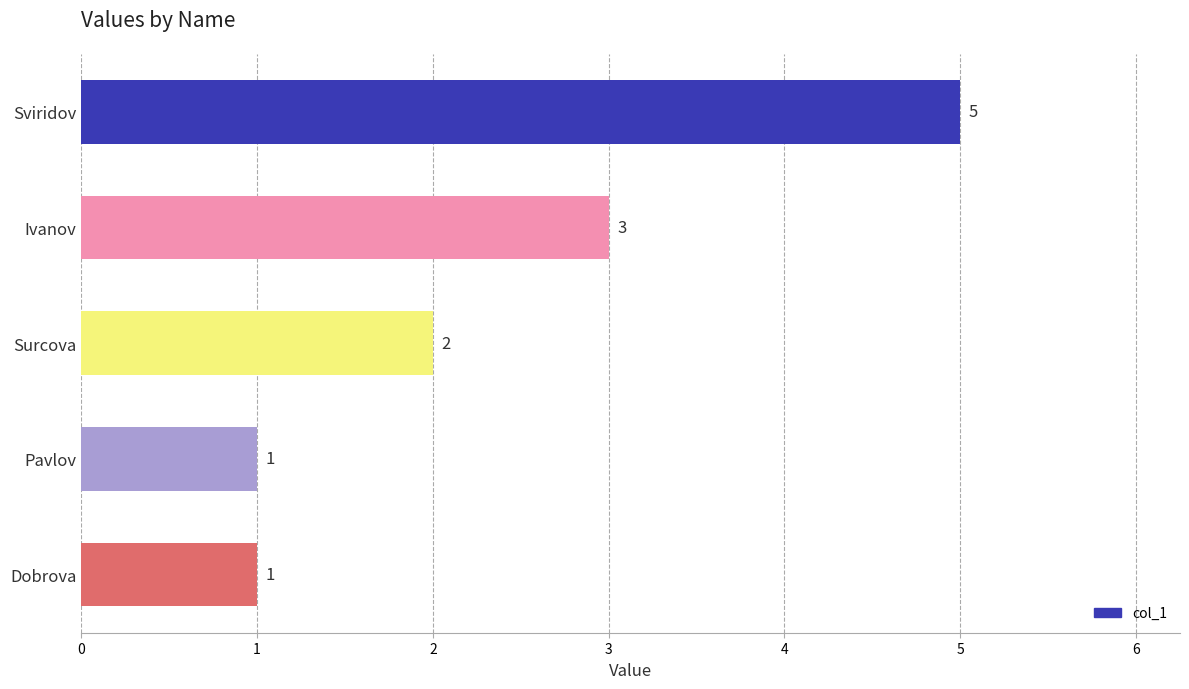

What is the value of the 3rd bar from the top?

2